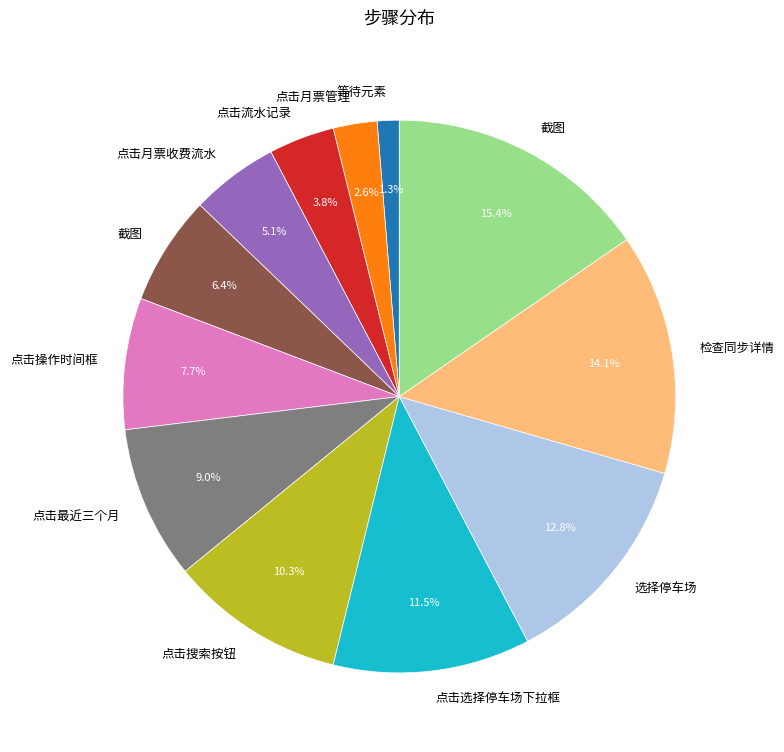

How many segments does this pie chart have?

12